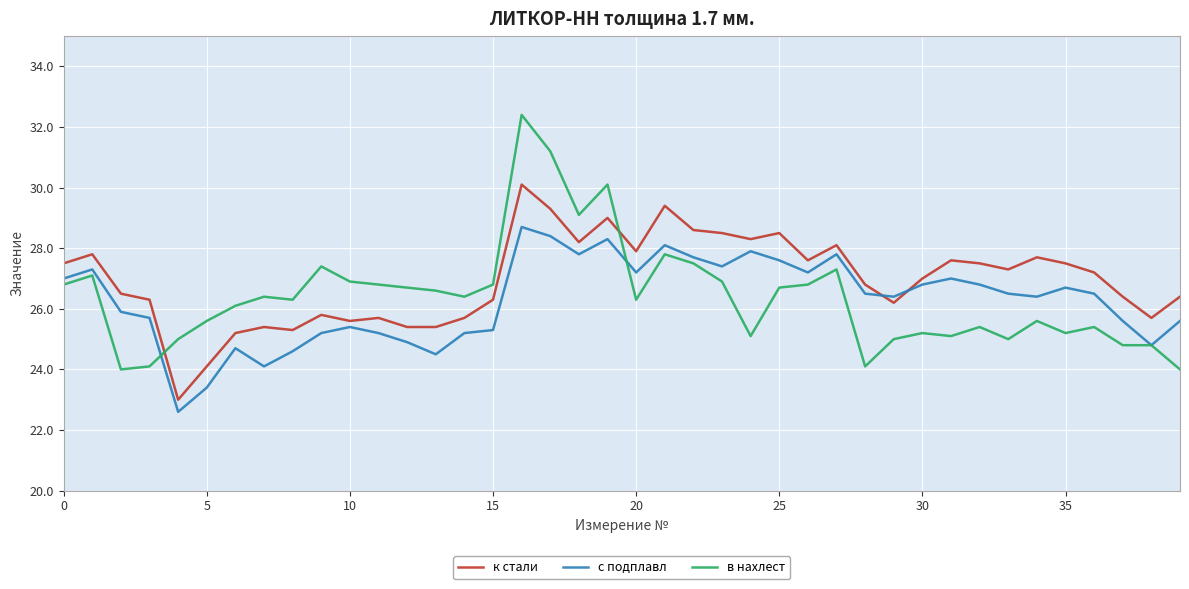

True or false: в нахлест and к стали cross at least once.

True